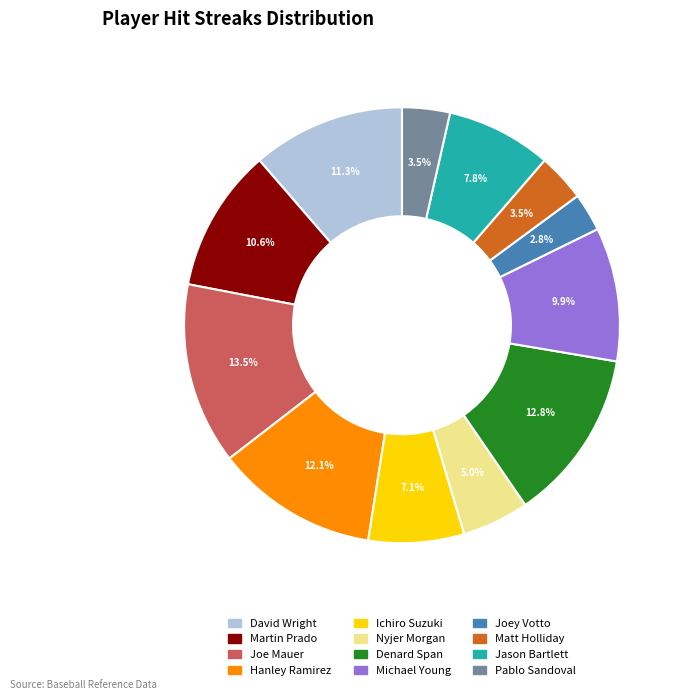

To the nearest percent, what percentage of the pie is Jason Bartlett?

8%